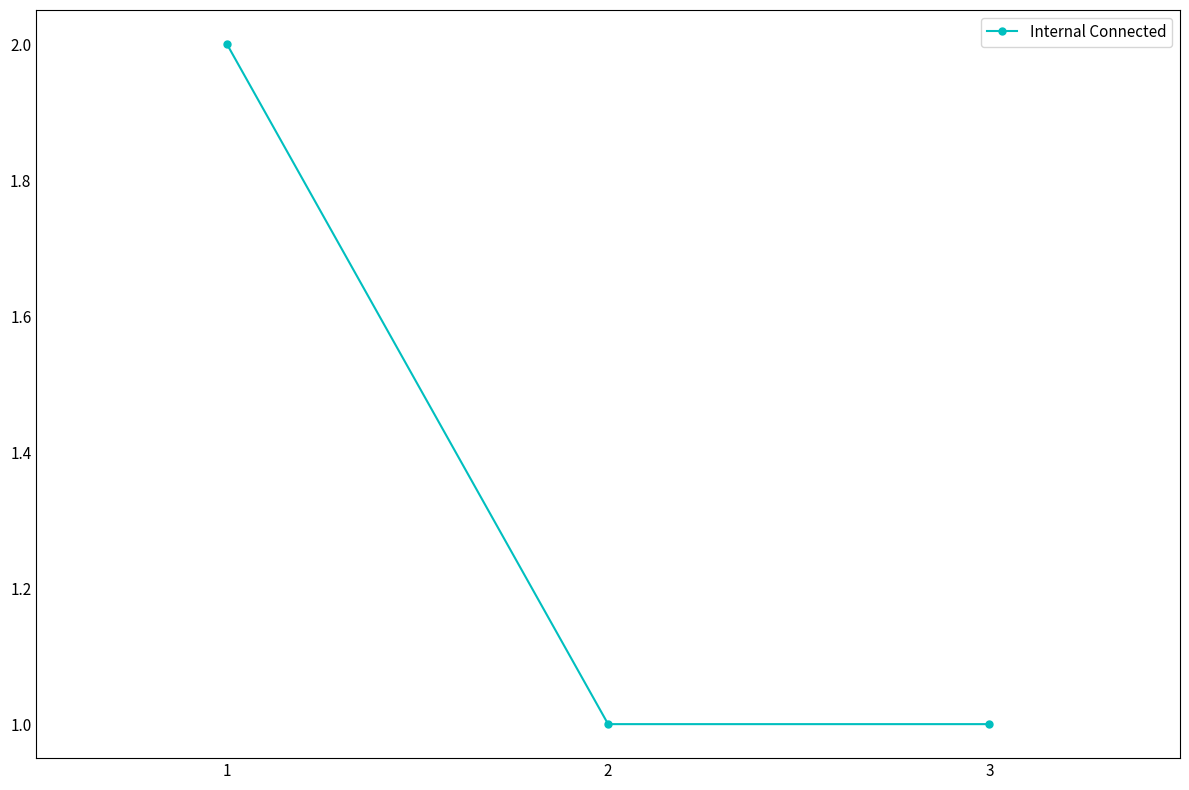

What is the difference between the maximum and minimum values?

1